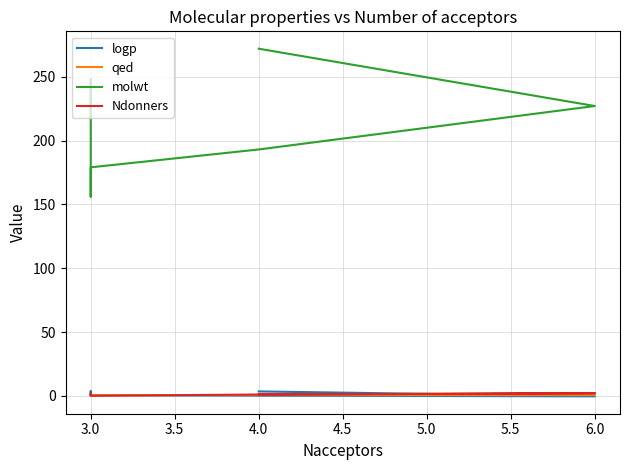

What are all the series names shown in the legend?

logp, qed, molwt, Ndonners